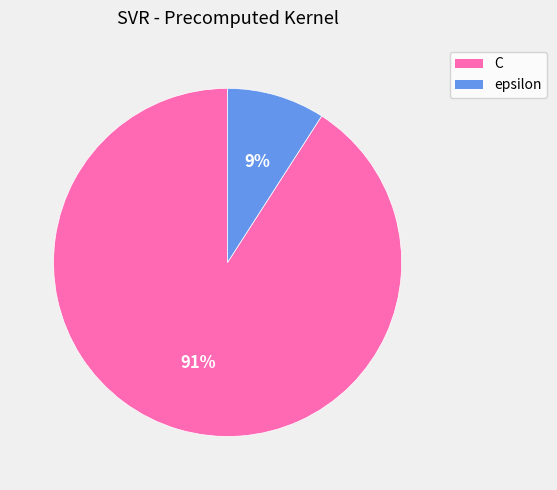

To the nearest percent, what portion does epsilon represent?

9%